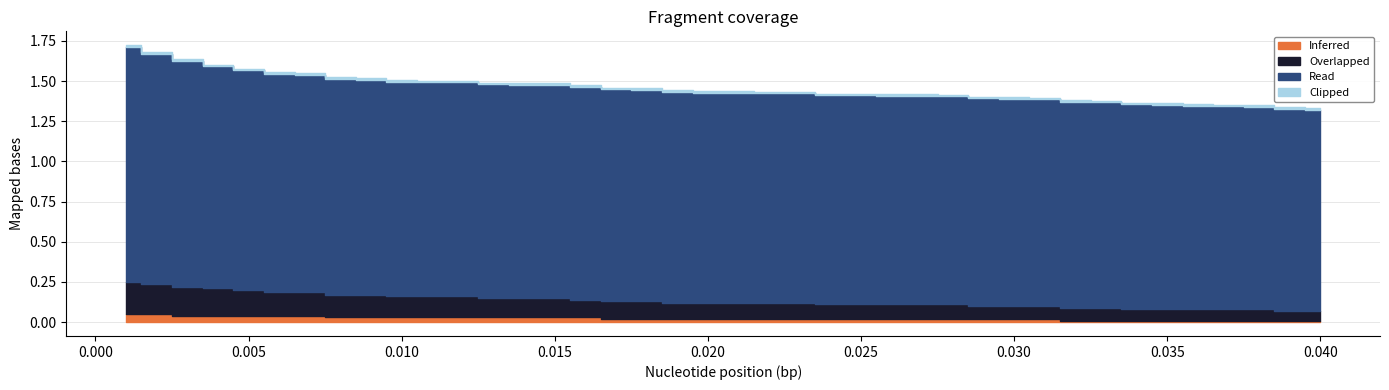

True or false: Overlapped has a value of 0.1 at 10.

True